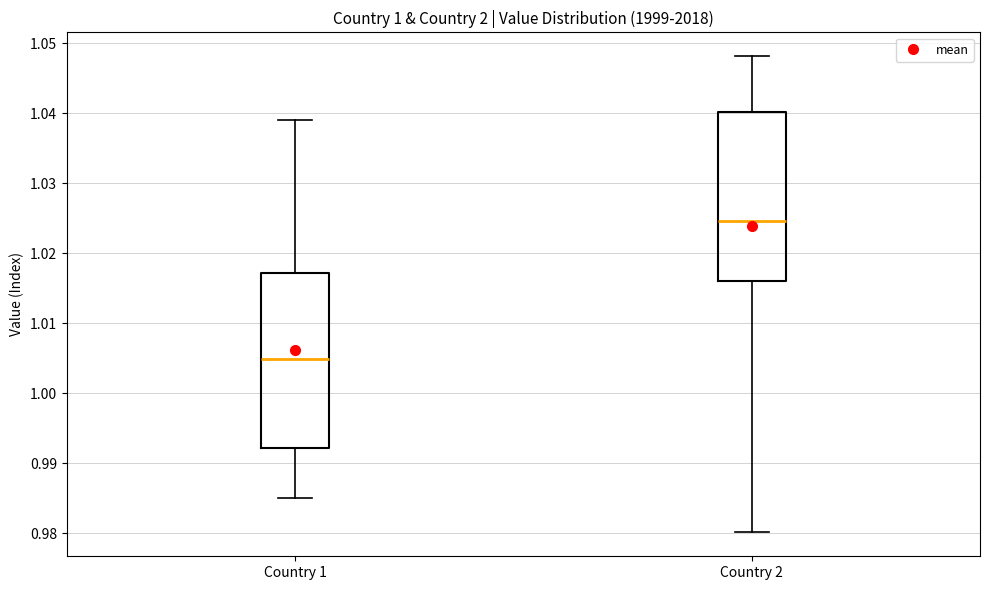

Reading left to right, read every box against the y-axis: the position of its median line, the range the box covers, and the ends of its whiskers. The values are not printed on the chart, so give them approximately, as read against the axis.

Country 1: median 1.005, box 0.992 to 1.017, whiskers 0.985 to 1.039
Country 2: median 1.025, box 1.016 to 1.040, whiskers 0.980 to 1.048